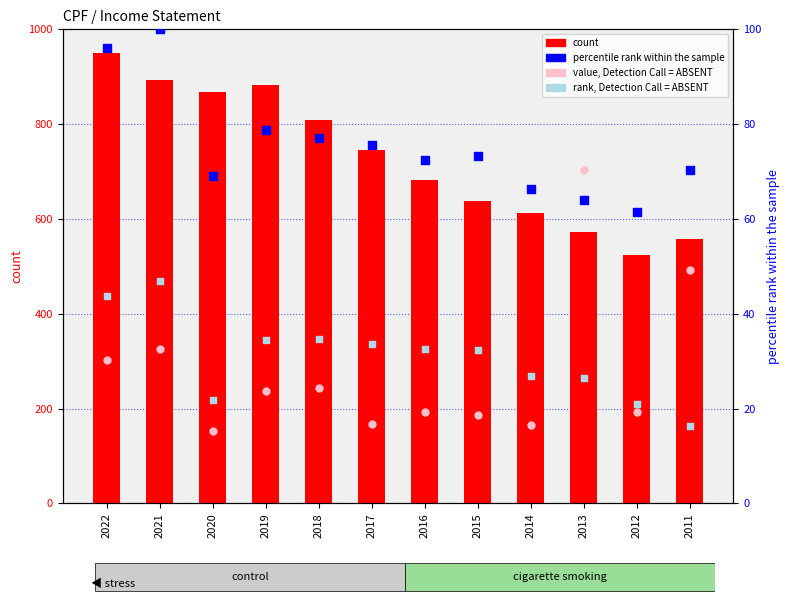

Which series reaches the minimum Y coordinate?

rank, Detection Call = ABSENT